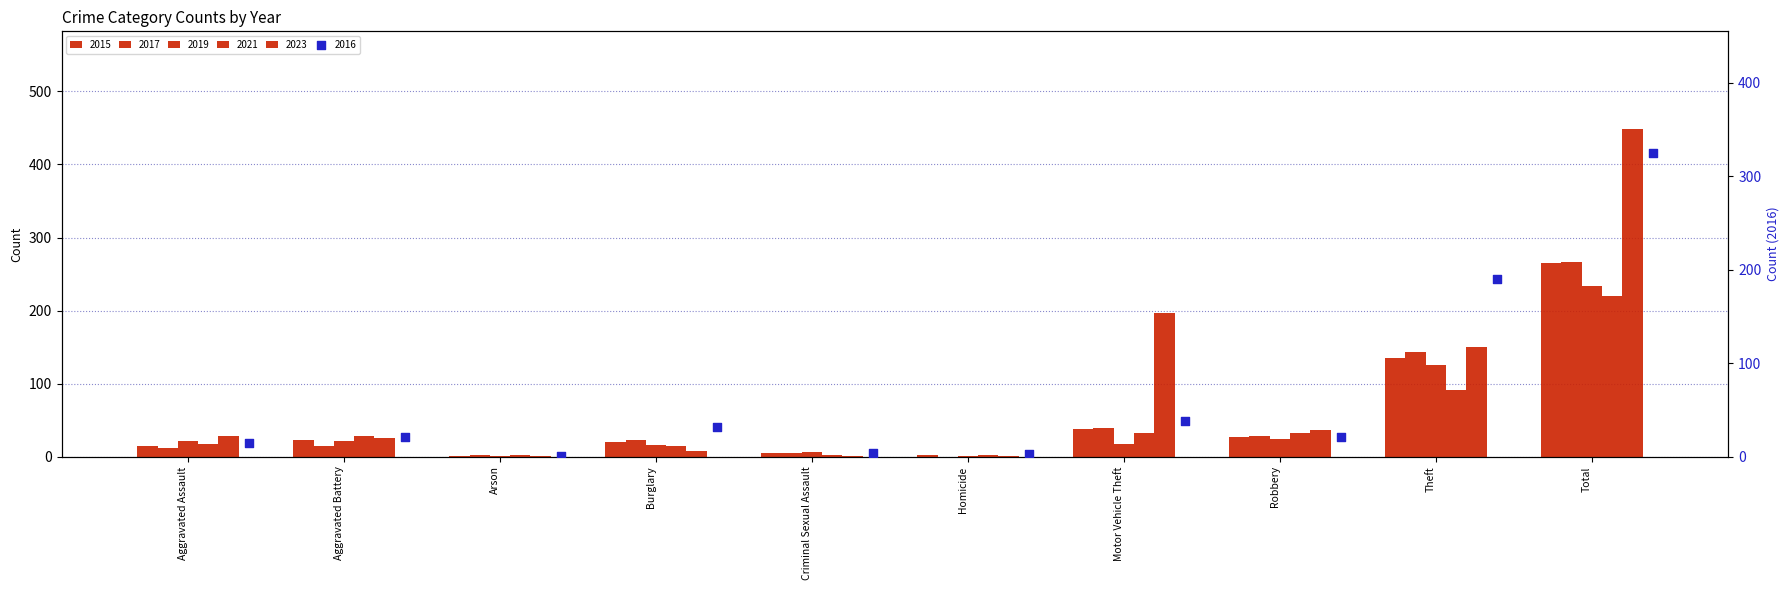

What are all the series names shown in the legend?

2015, 2017, 2019, 2021, 2023, 2016